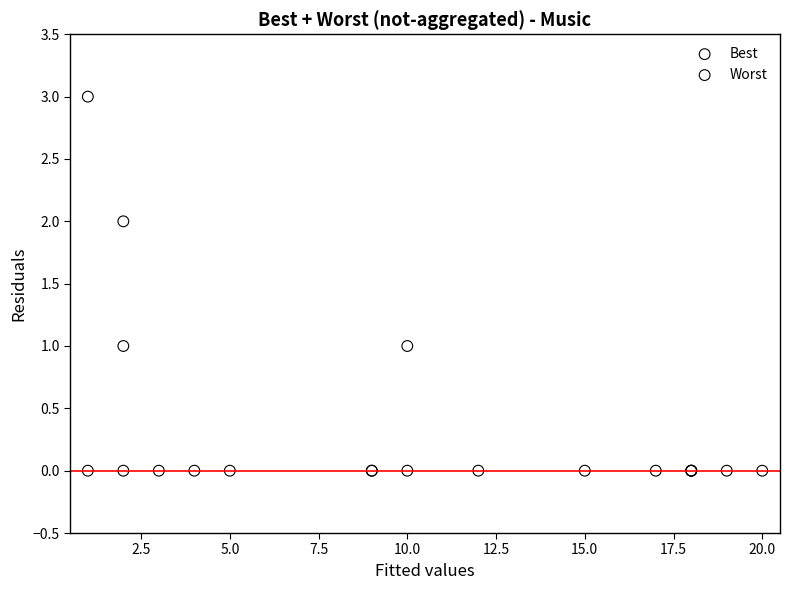

What are all the series names shown in the legend?

Best, Worst